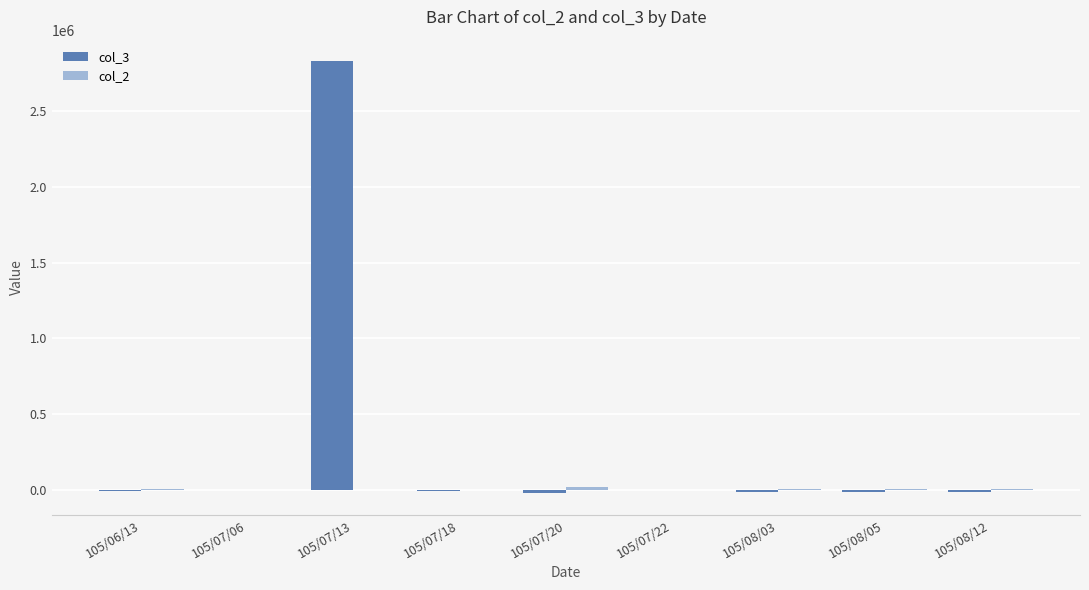

Which series has the largest total across all categories?

col_3